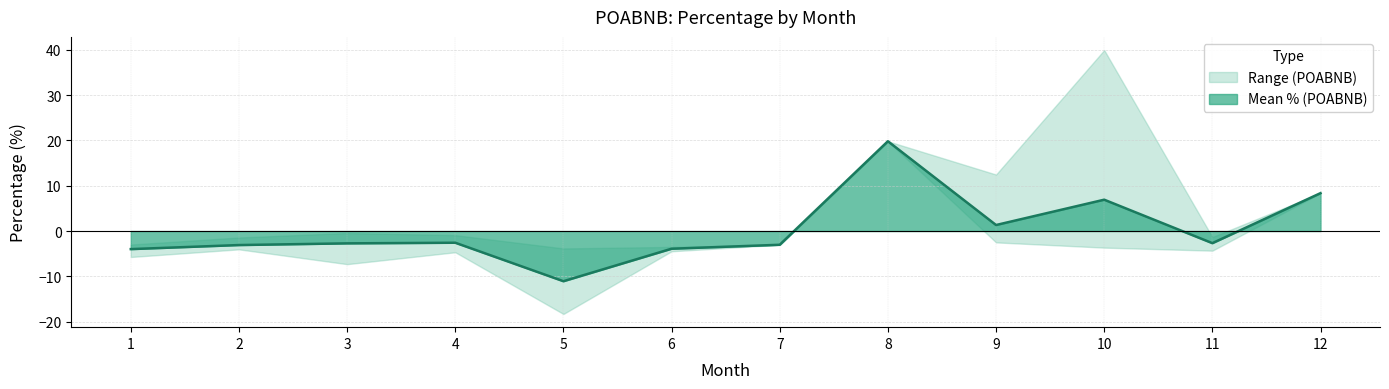

List the labels in order of value, largest first.

10, 8, 9, 12, 3, 11, 2, 4, 7, 6, 1, 5